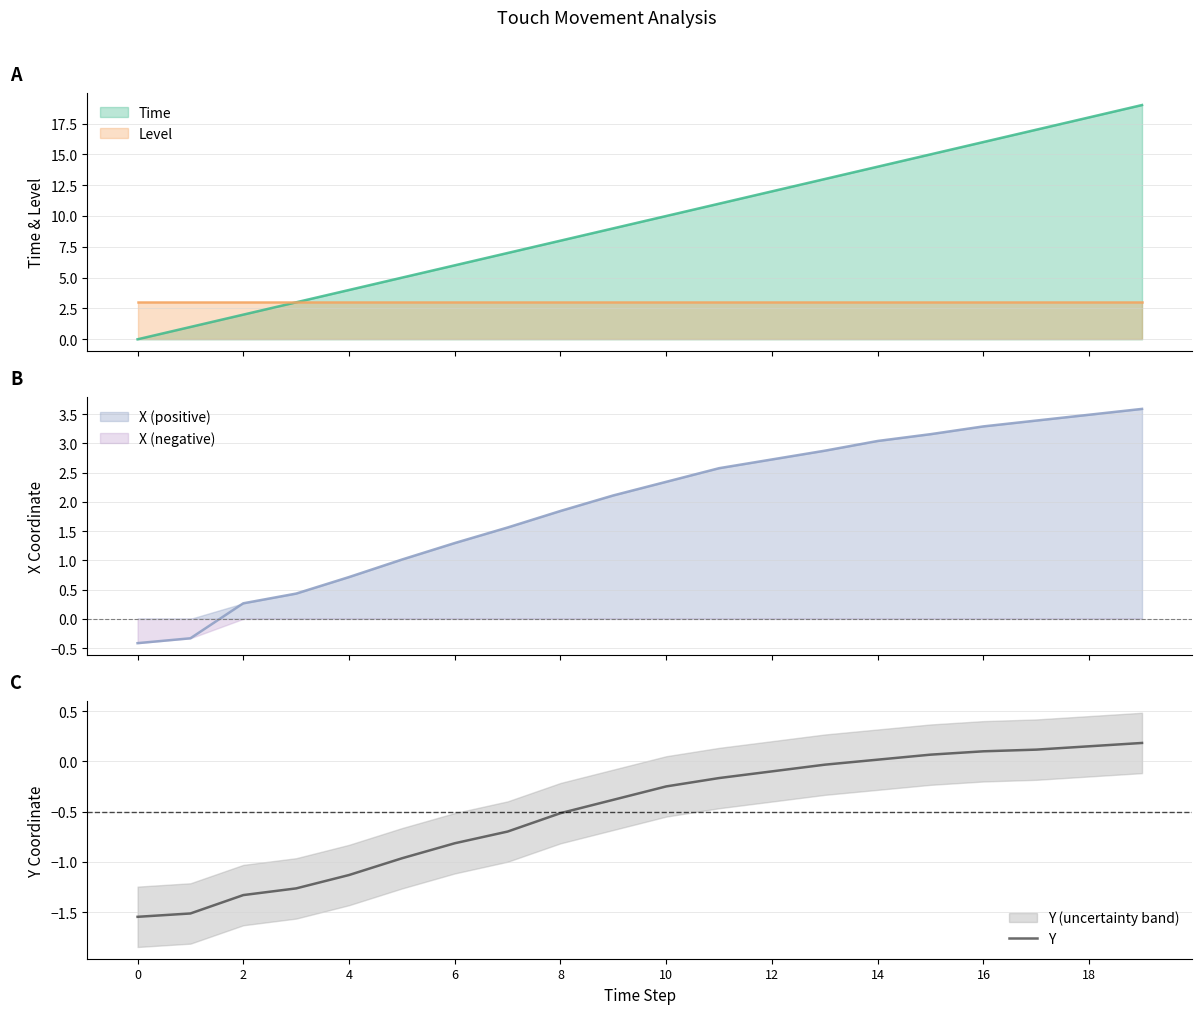

True or false: Y has a value of -0.5 at 8.

True